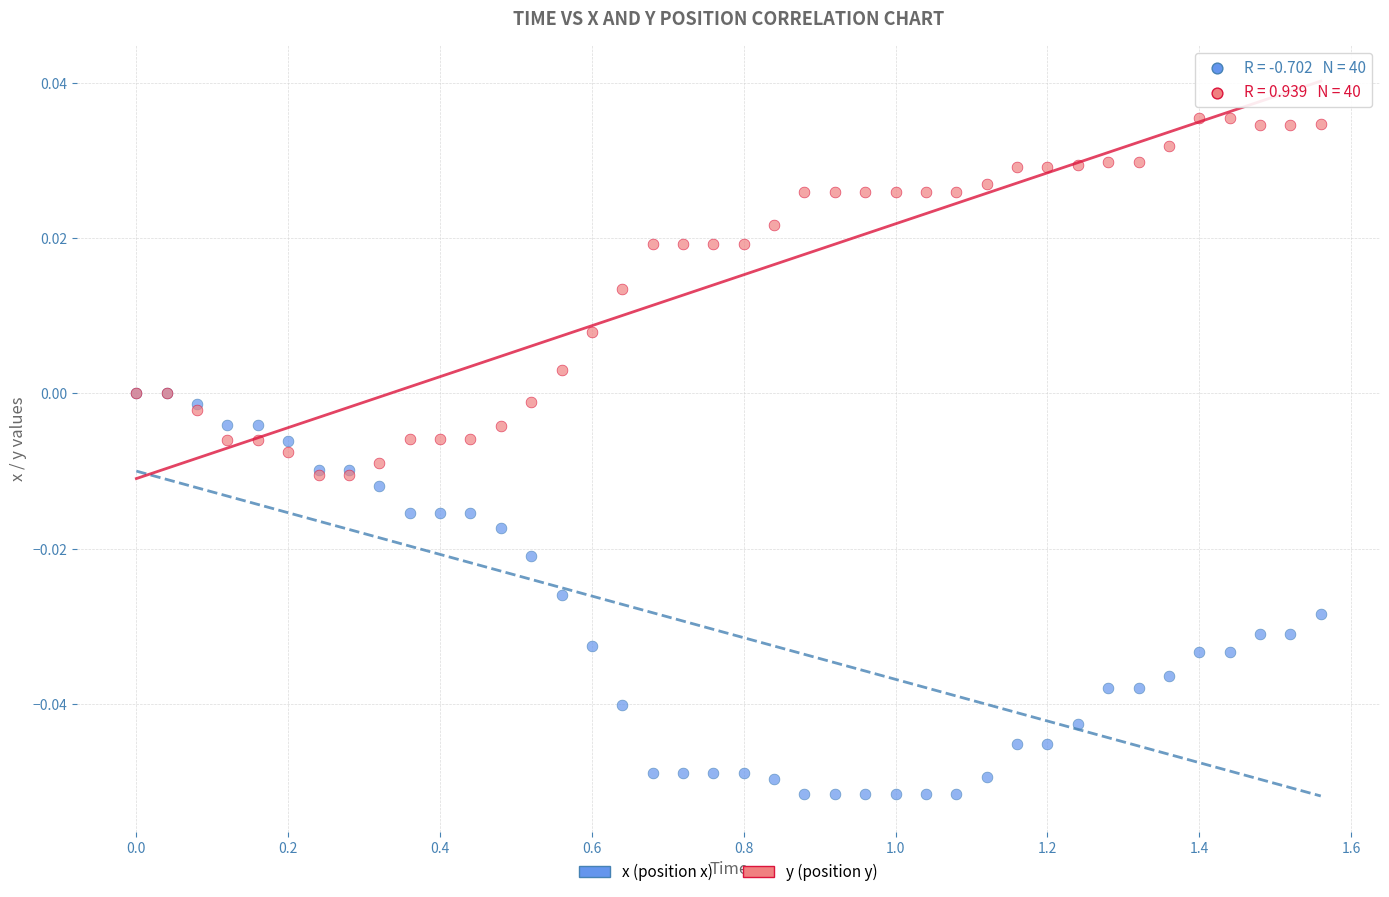

Which series contains the highest Y value?

y (position y)